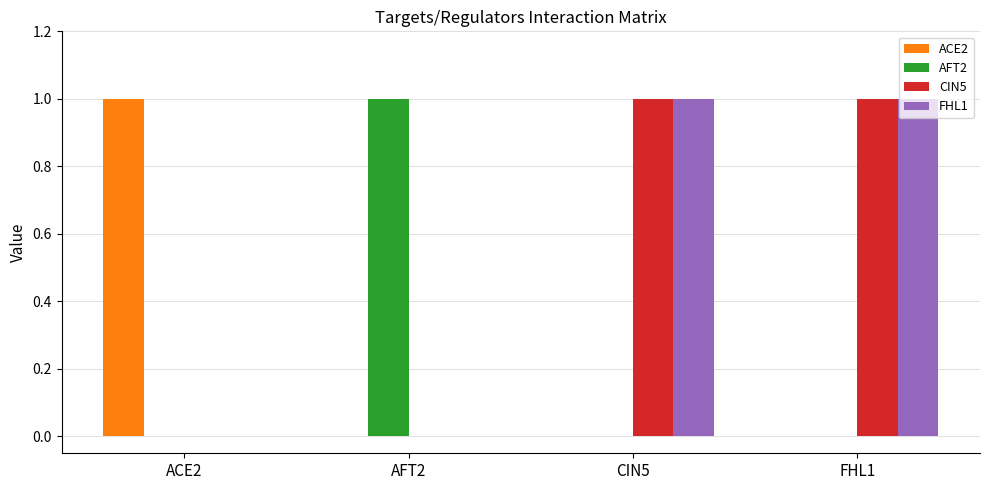

How many FHL1 values are between 0 and 1?

4